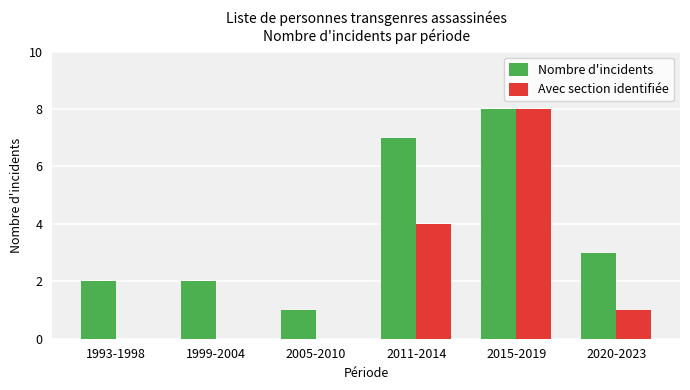

Which series has the largest total across all categories?

Nombre d'incidents